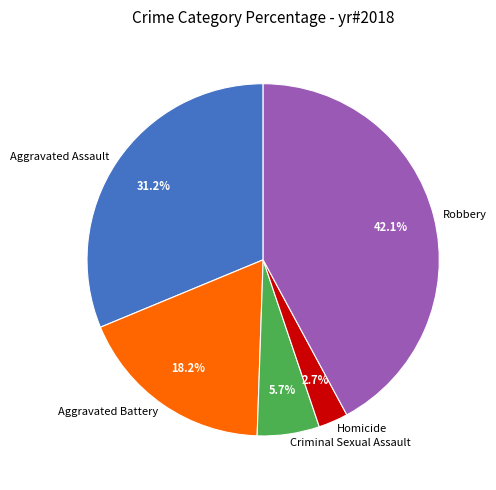

True or false: Criminal Sexual Assault accounts for 14% of the total.

False